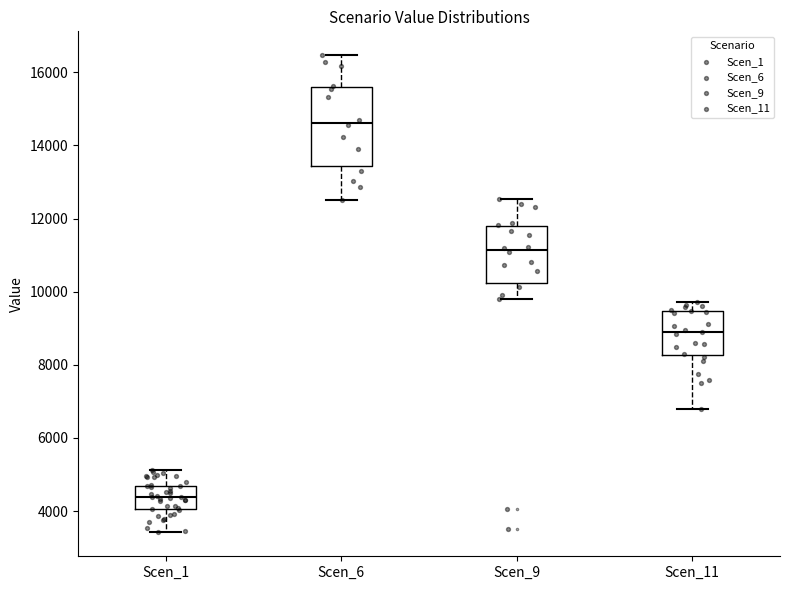

Which box has the highest median line?

Scen_6